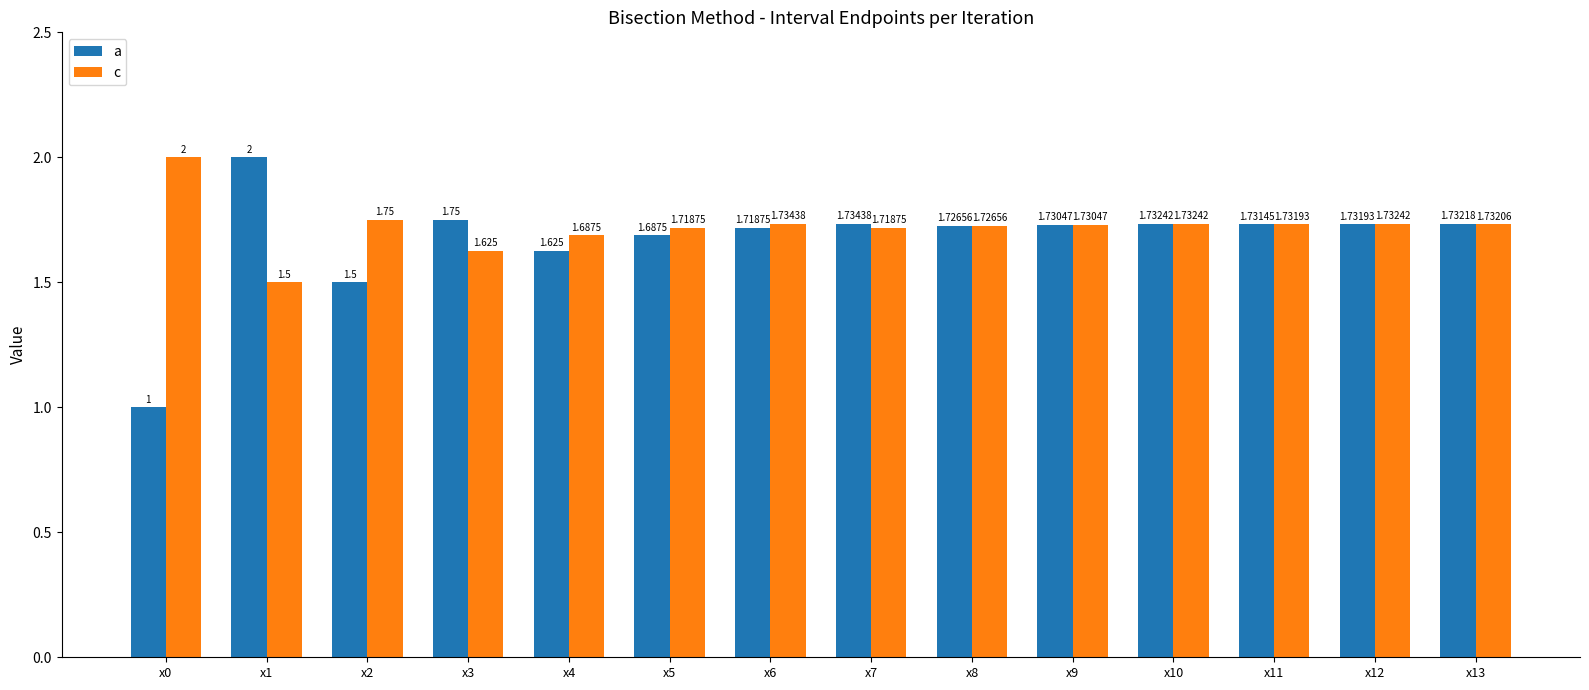

Is the value of a at x6 greater than the value of c at x6?

No